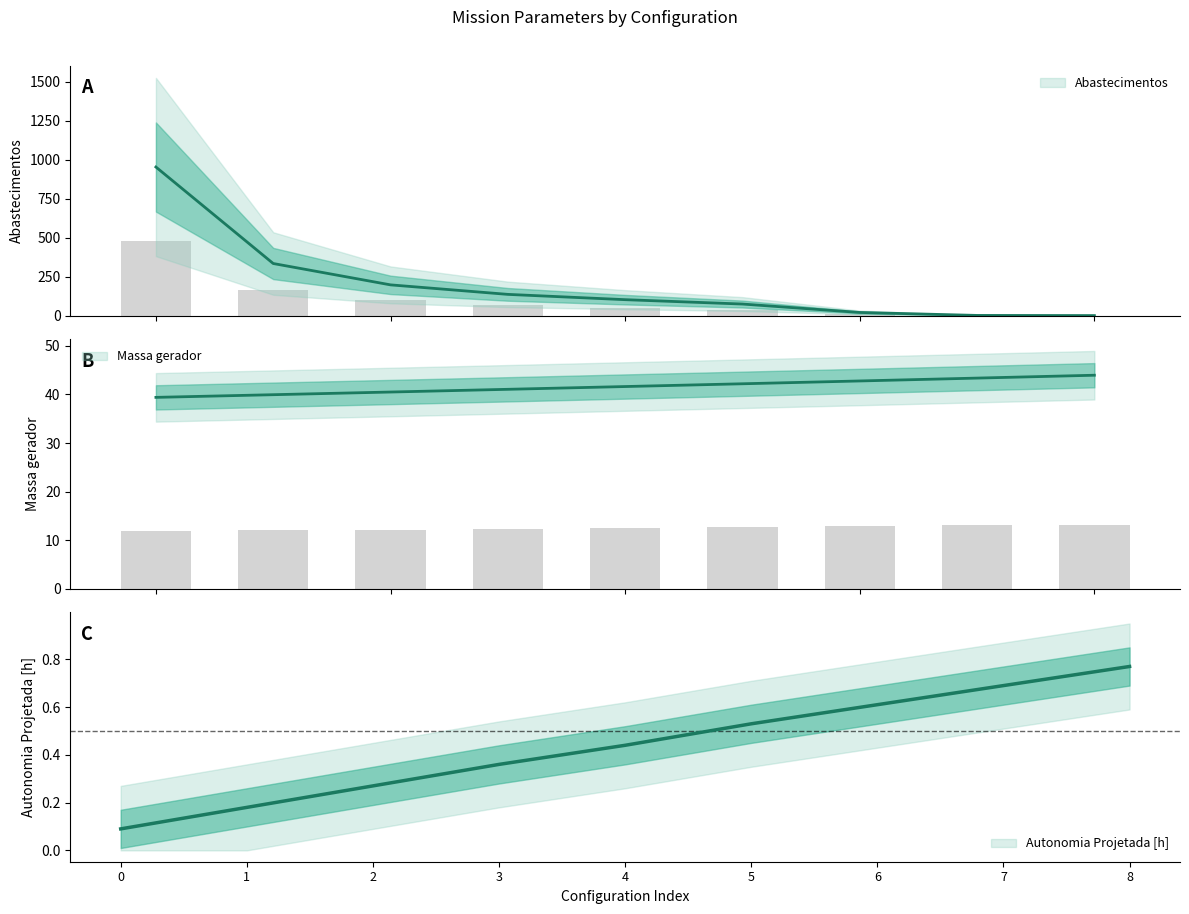

The value of Autonomia Projetada [h] at 3 is 0.1. True or false?

False